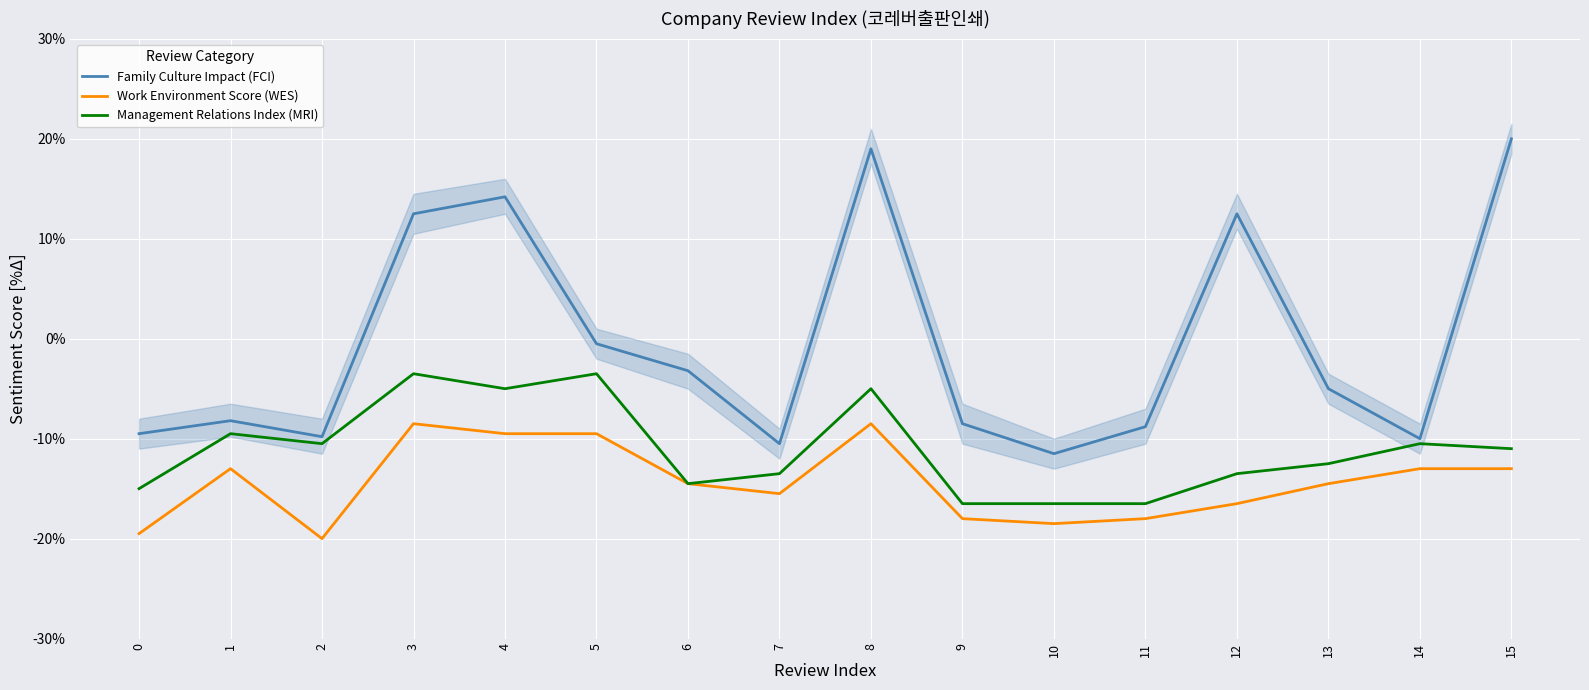

How many values in Family Culture Impact (FCI) are below zero?

11